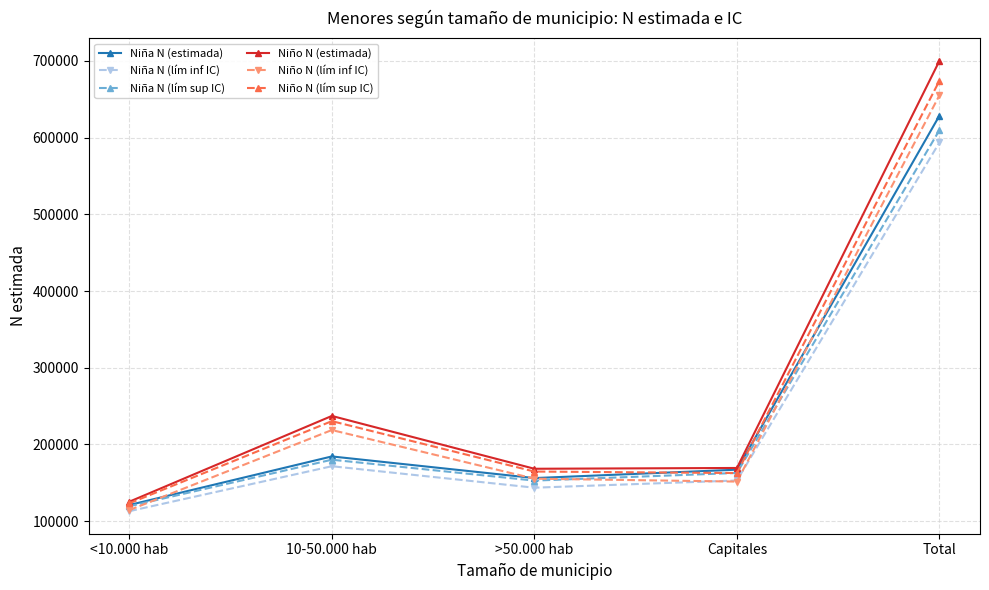

Does the chart have visible grid lines?

Yes